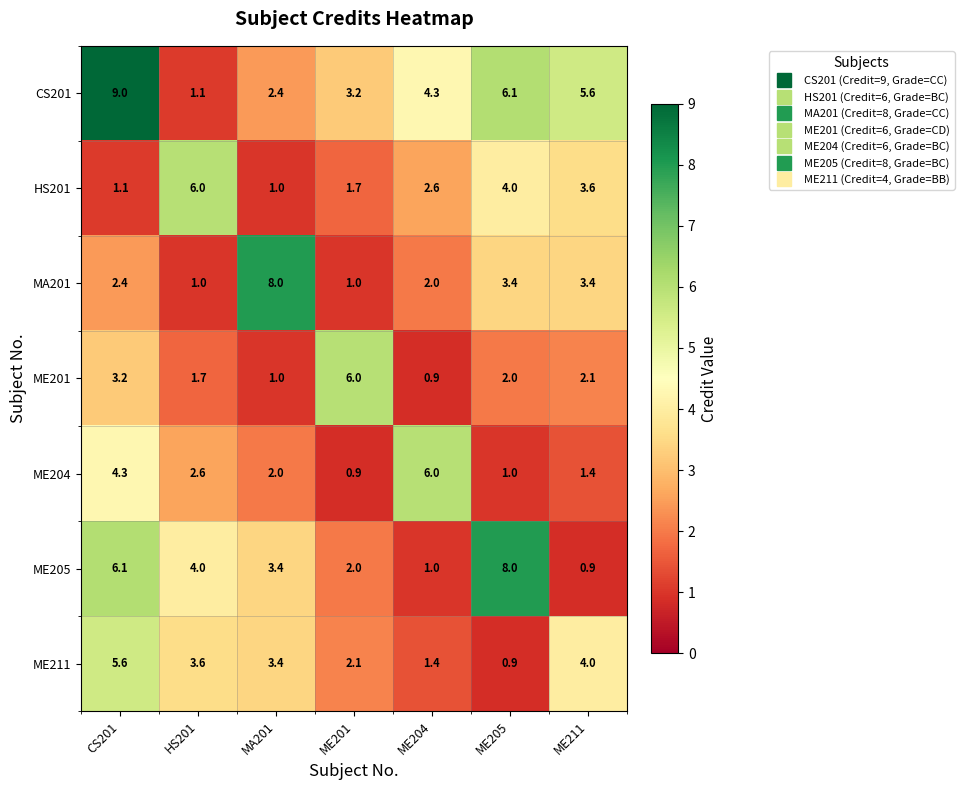

Is it true that CS201 equals 3.2 at ME201?

True